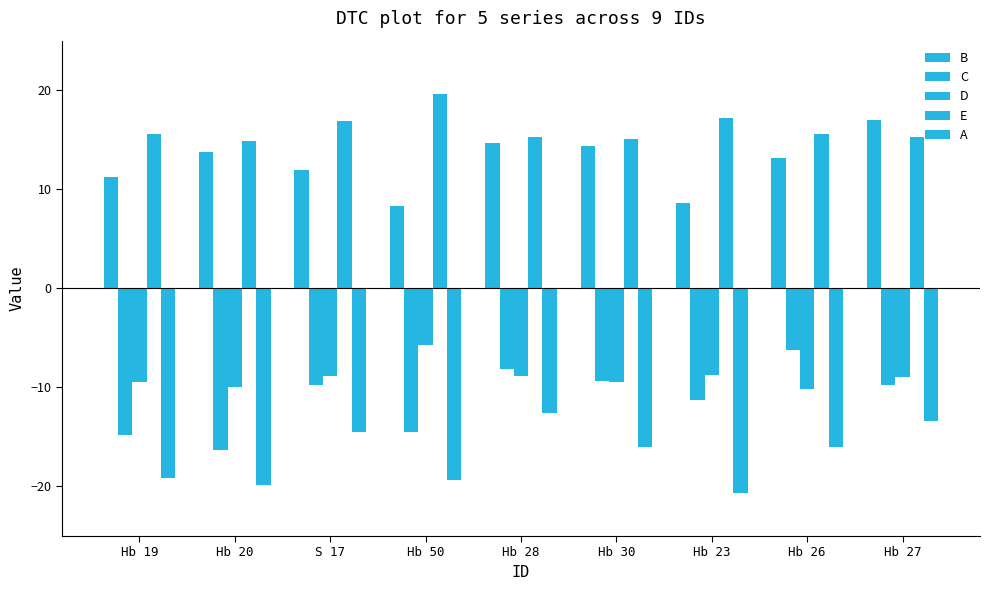

Which series has the largest total across all categories?

E